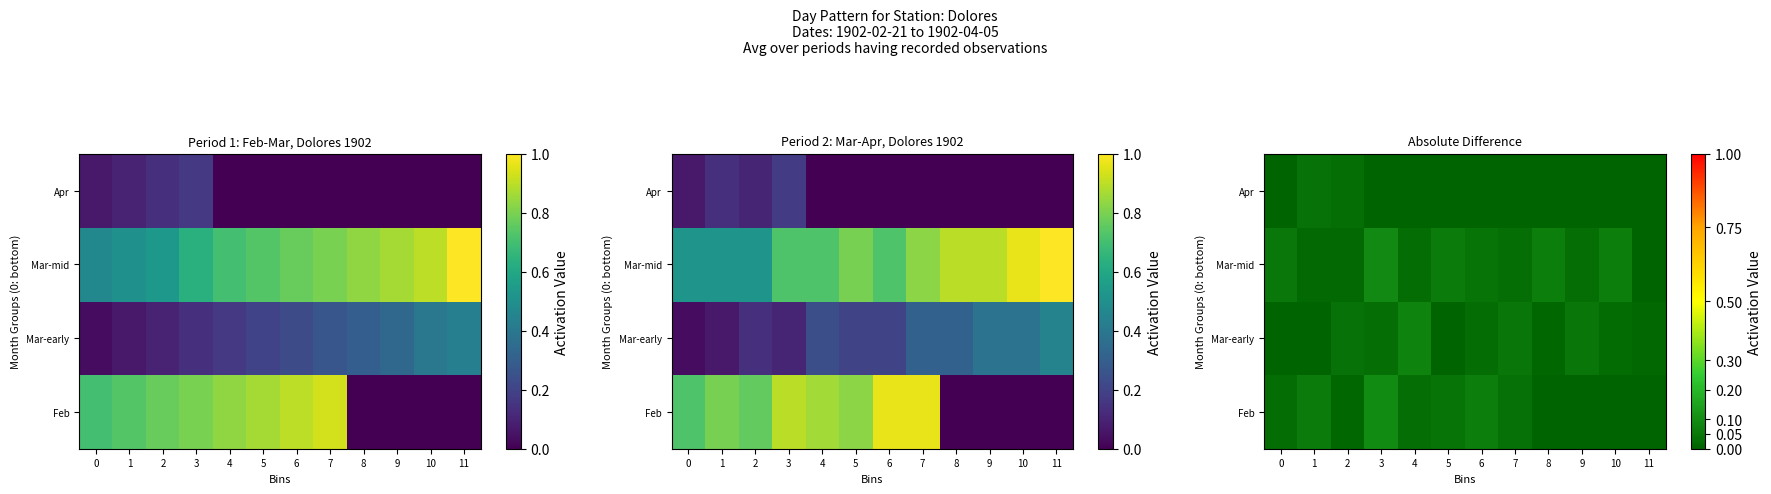

Count the number of data series in this chart.

4